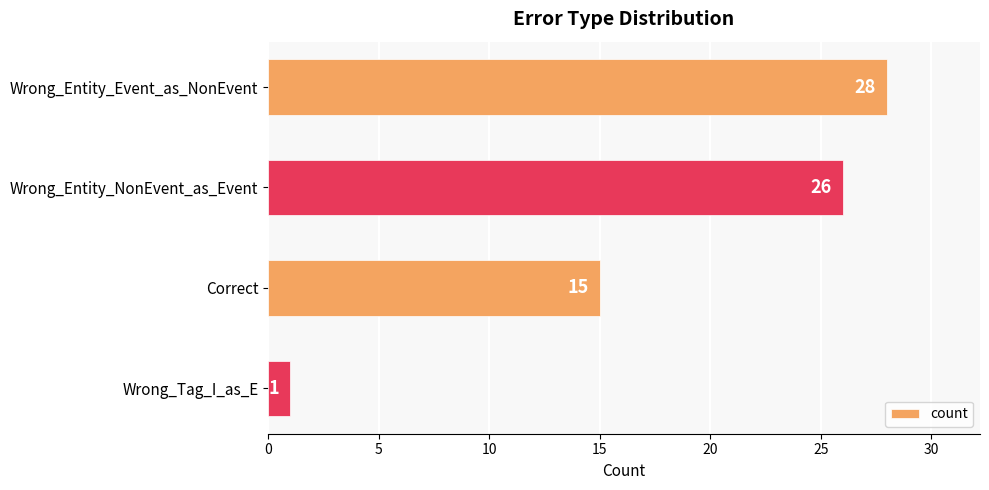

What is the difference between the values at Wrong_Tag_I_as_E and Wrong_Entity_Event_as_NonEvent?

27